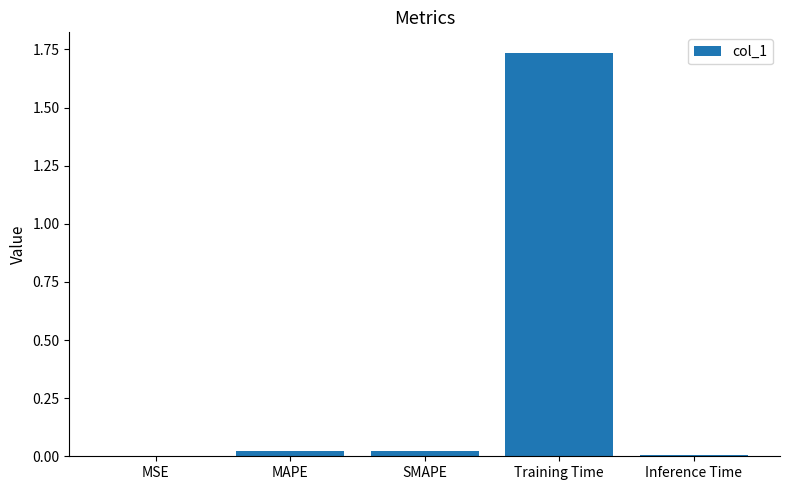

The chart shows a value of 0.0 at Inference Time. True or false?

True